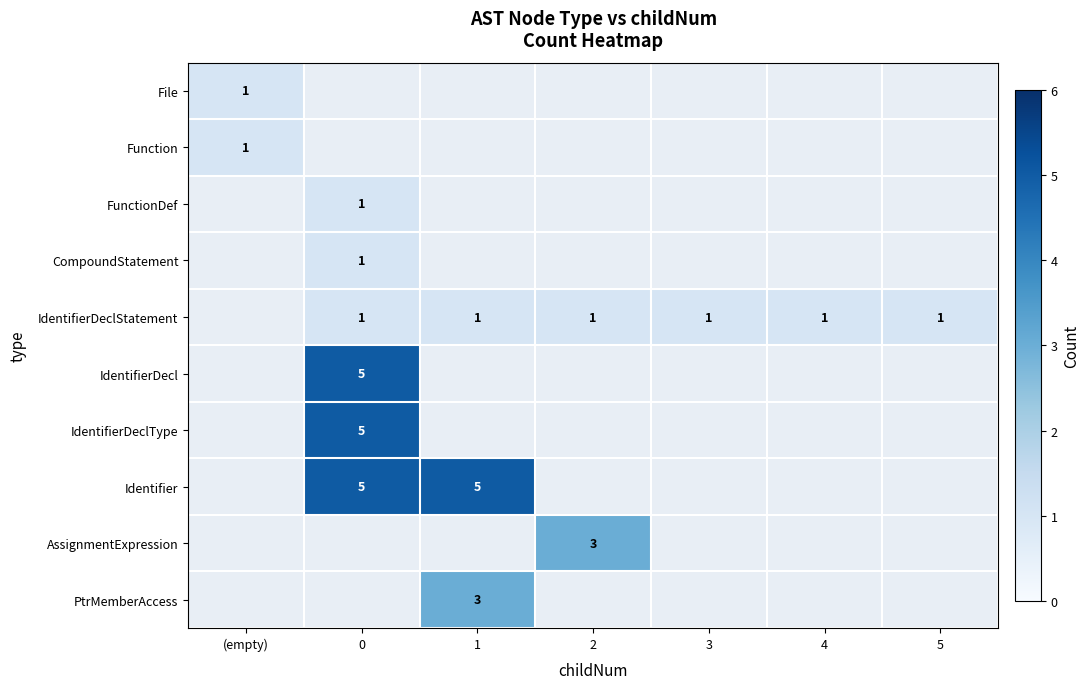

Is it true that Identifier equals 7 at 0?

False